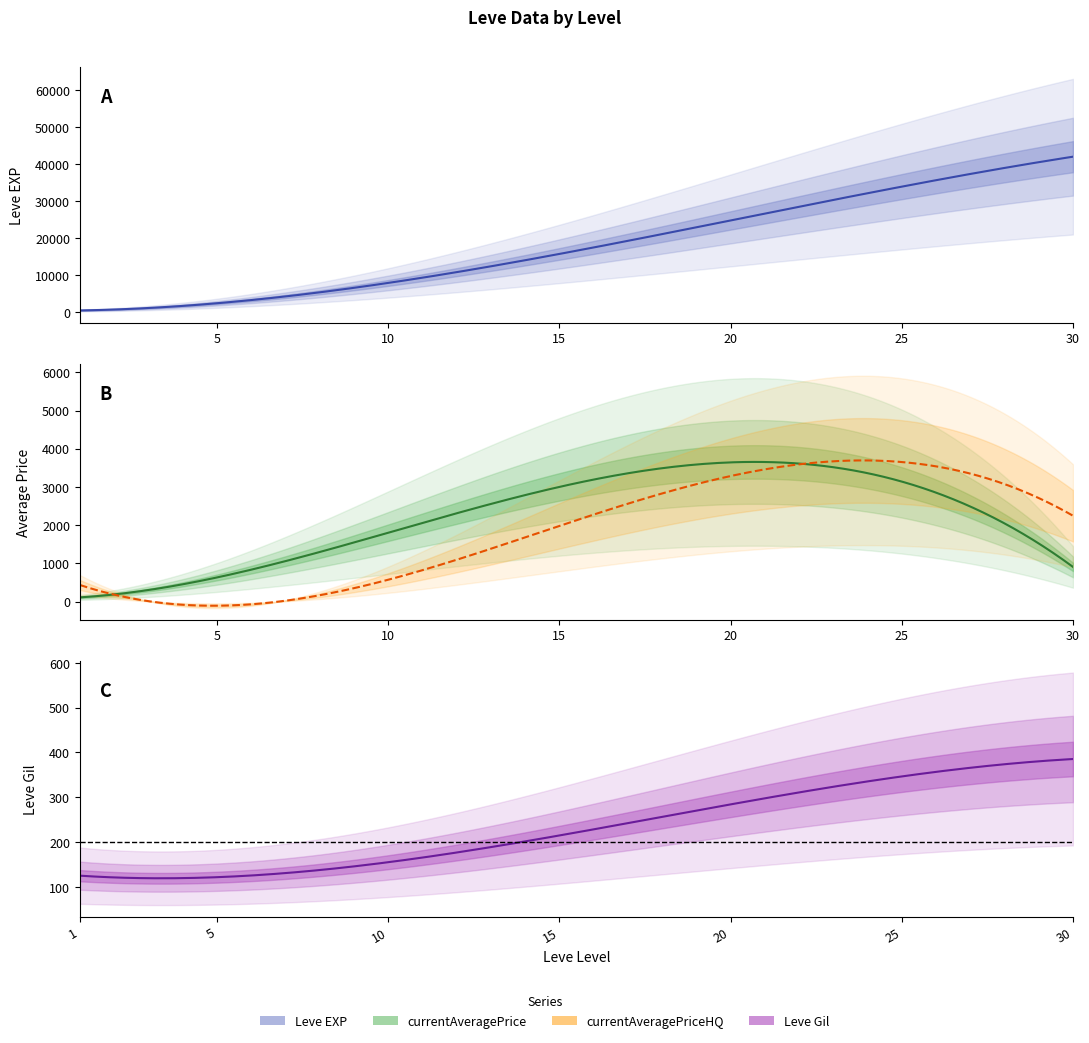

Which series has the largest total across all categories?

Leve EXP